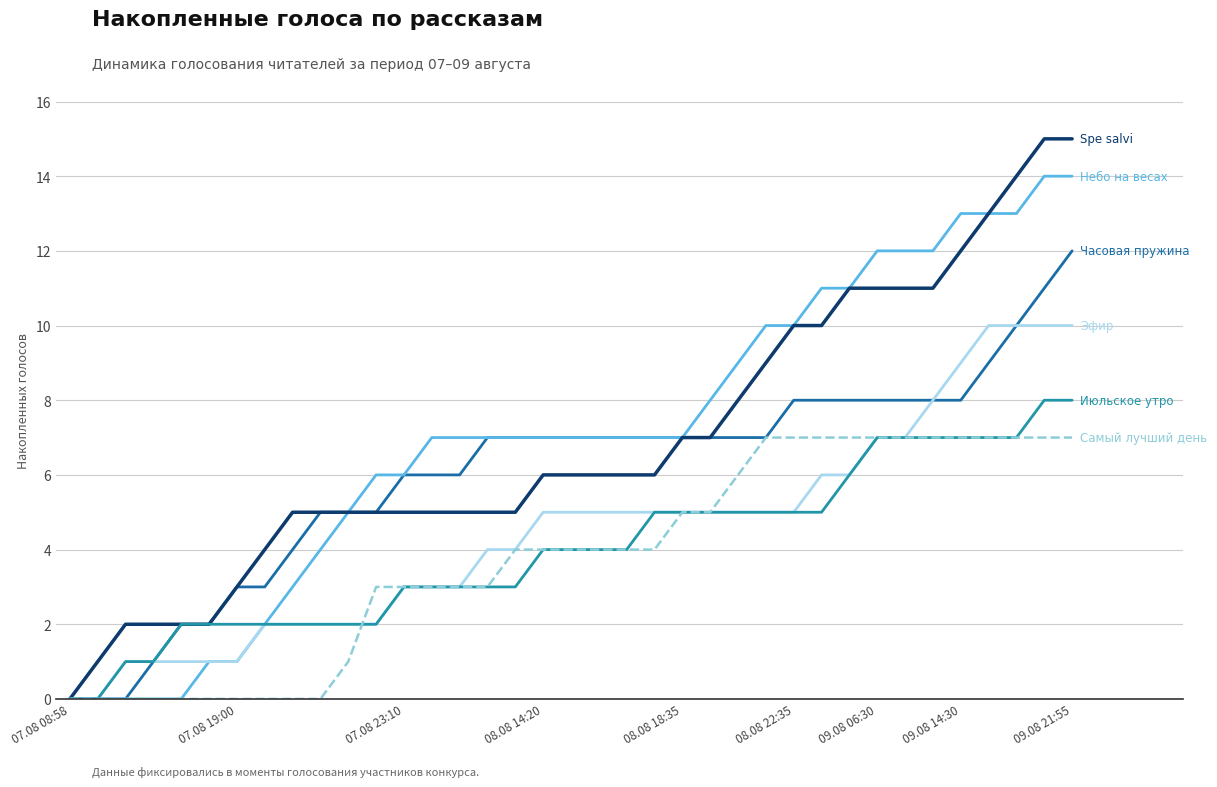

What is the greatest value displayed?

15